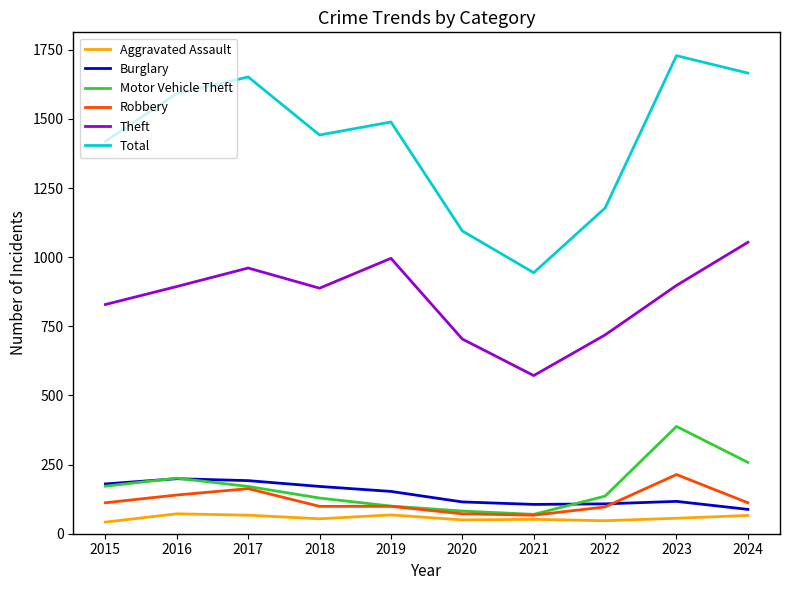

True or false: Total and Motor Vehicle Theft cross at least once.

False